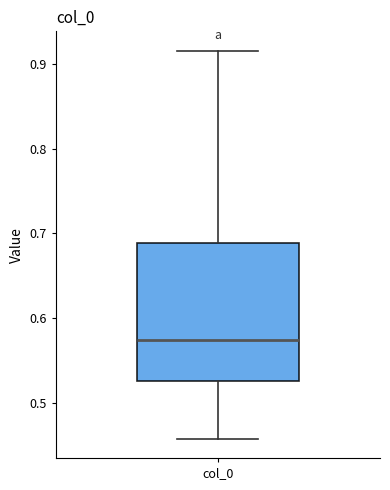

Where is the upper edge of the box for col_0 on the y-axis? The values are not printed on the chart, so give them approximately, as read against the axis.

0.69